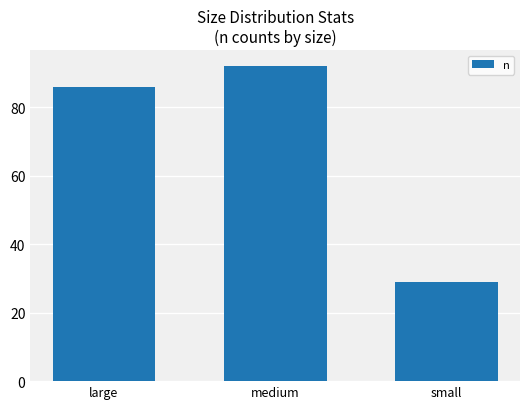

What is the minimum value shown in the chart?

29